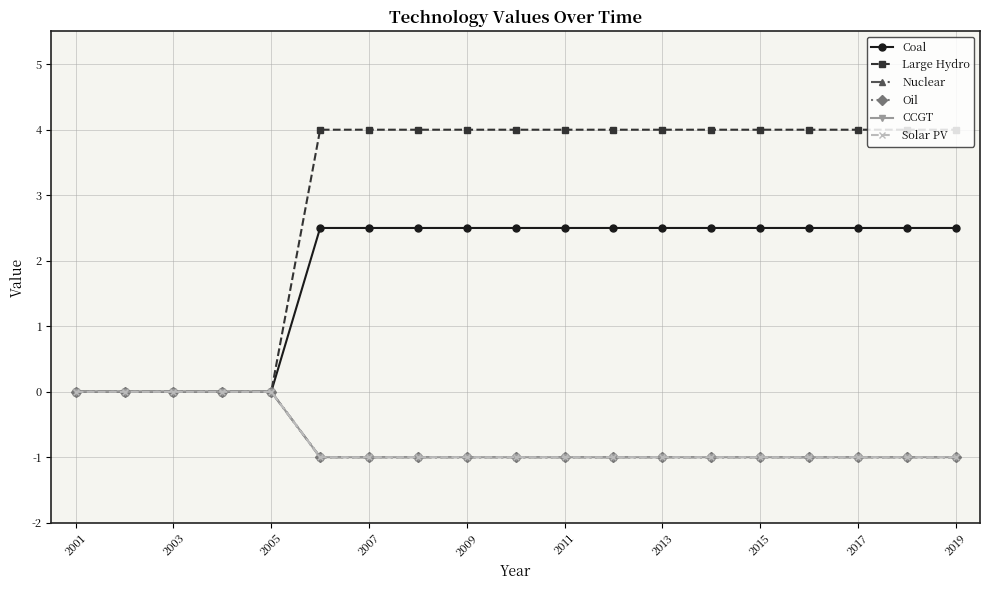

Does the chart have visible grid lines?

Yes